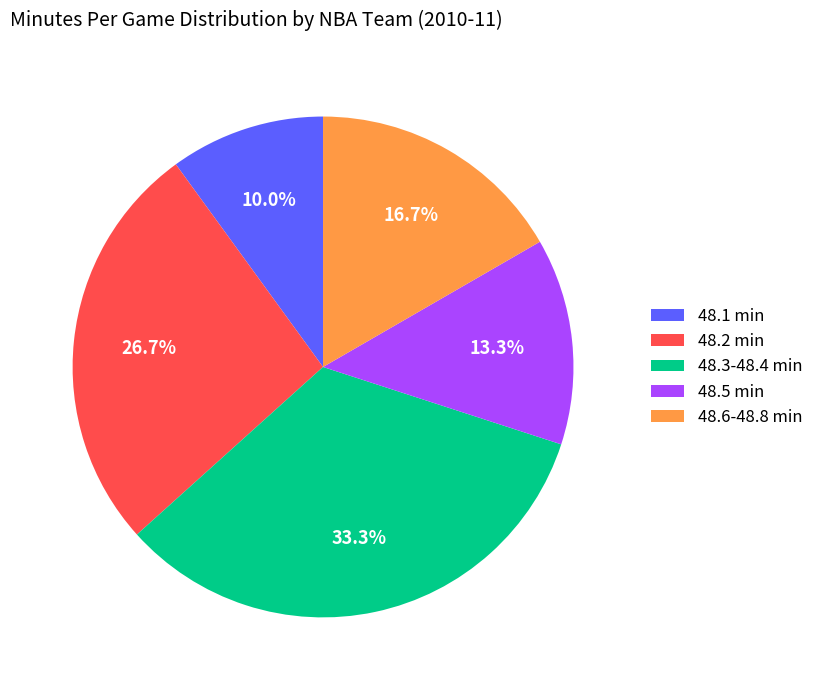

What percentage do 48.5 min and 48.2 min together represent?

40.0%